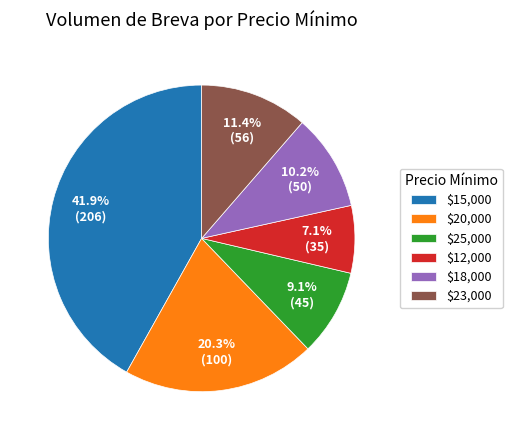

Which slice is the largest?

$15,000